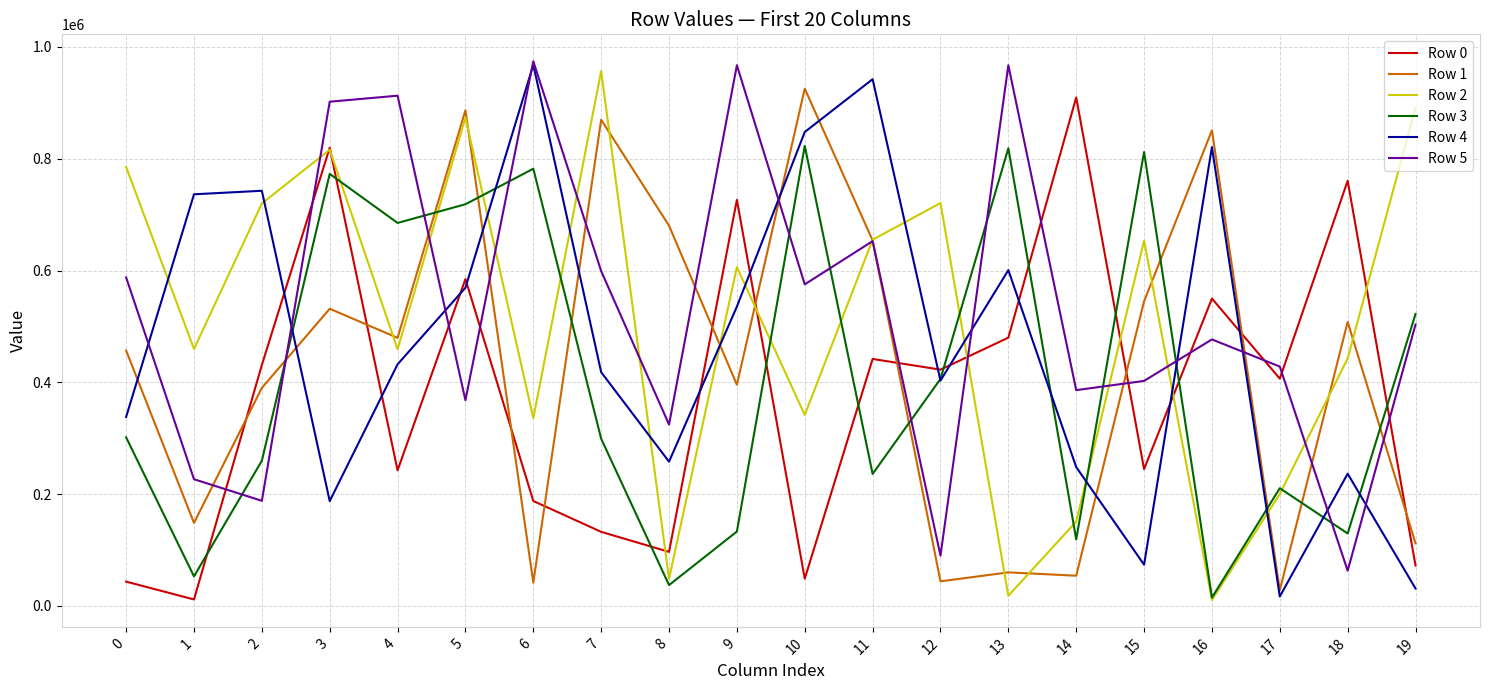

Which series has the largest total across all categories?

Row 5